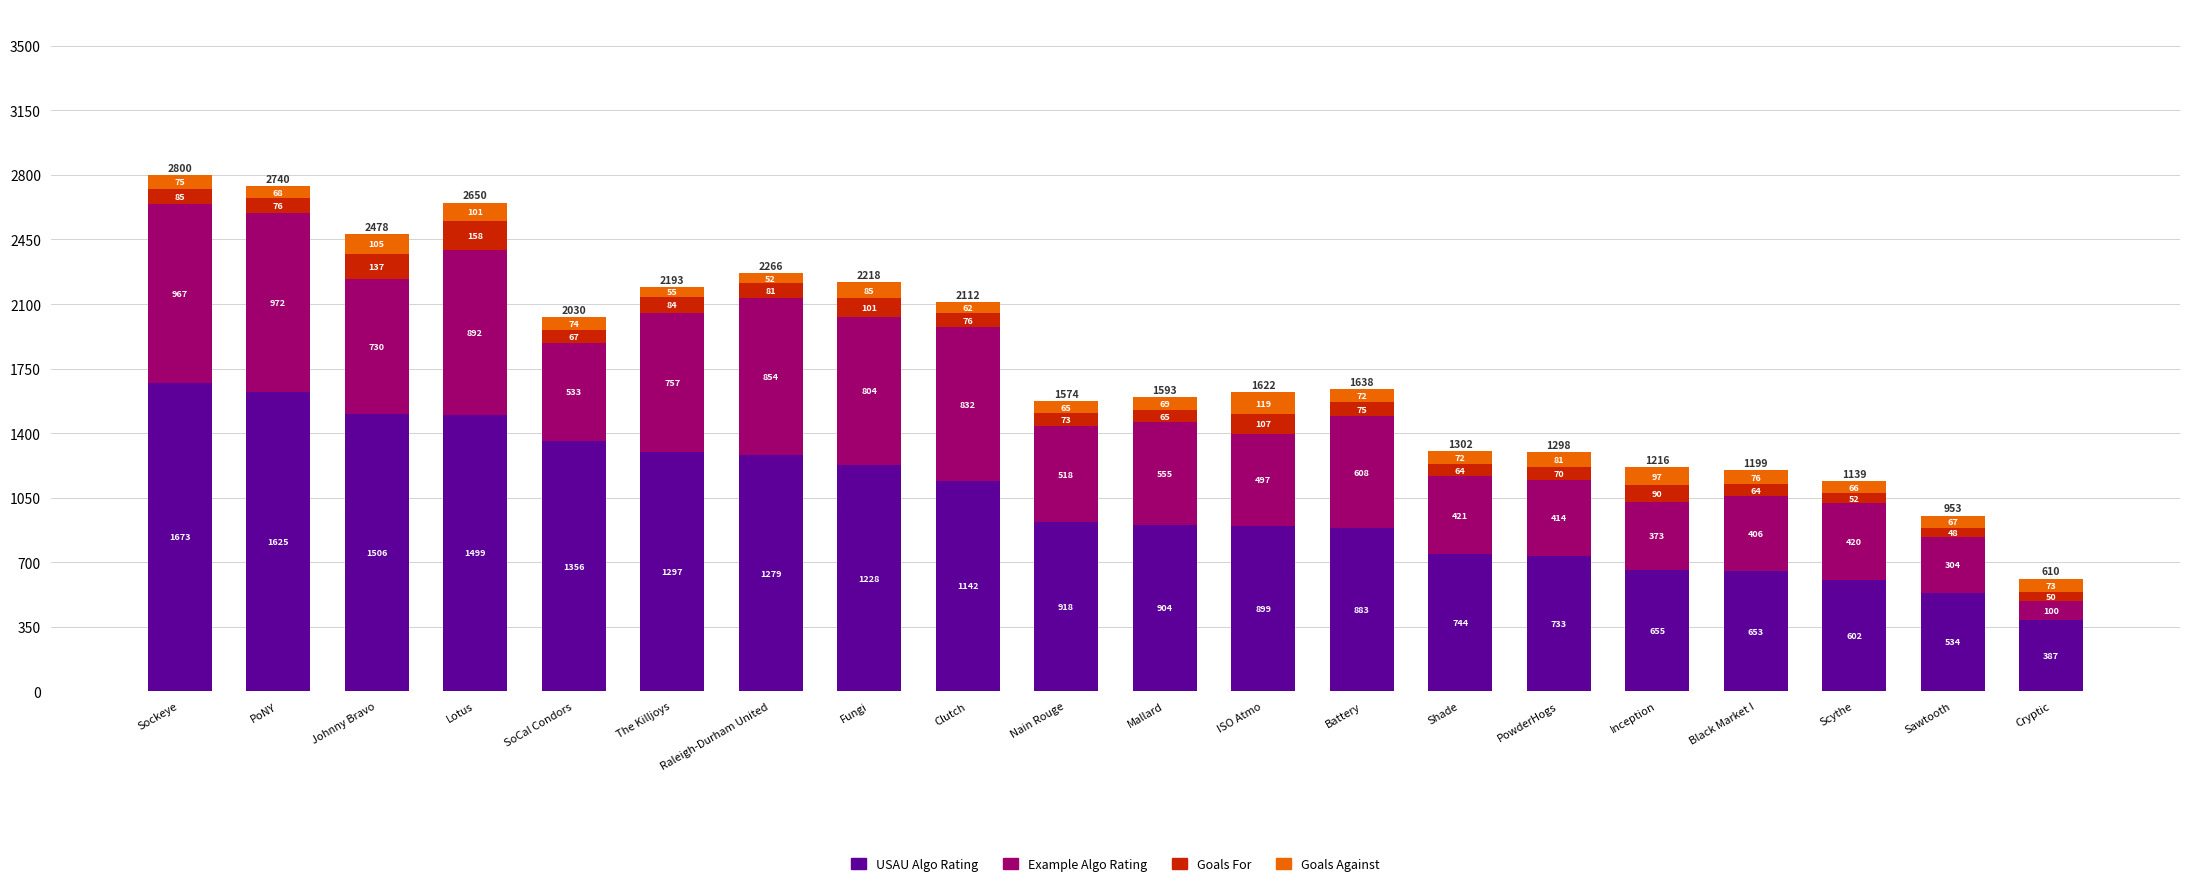

At which category is the sum across all series the highest?

Sockeye